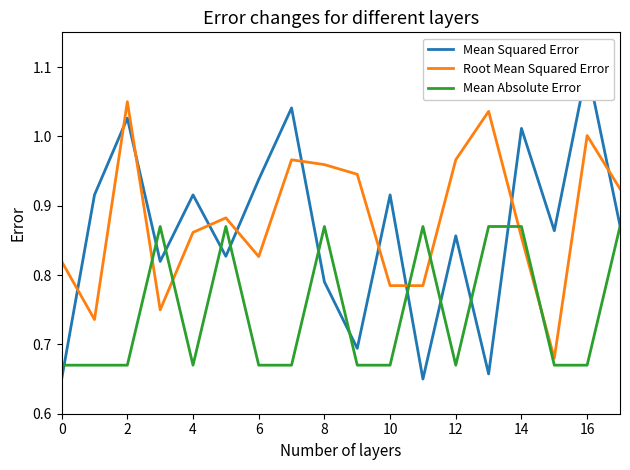

What is the label of the 2nd point from the right?

16